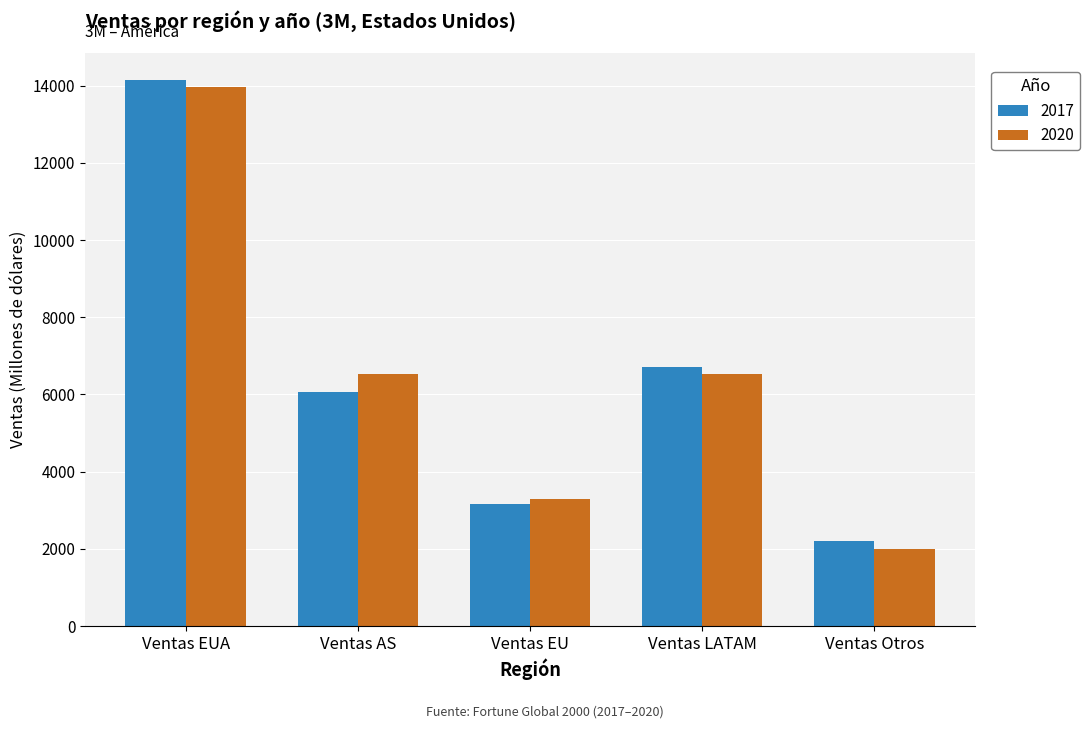

What is the maximum value for 2020?

13953.6